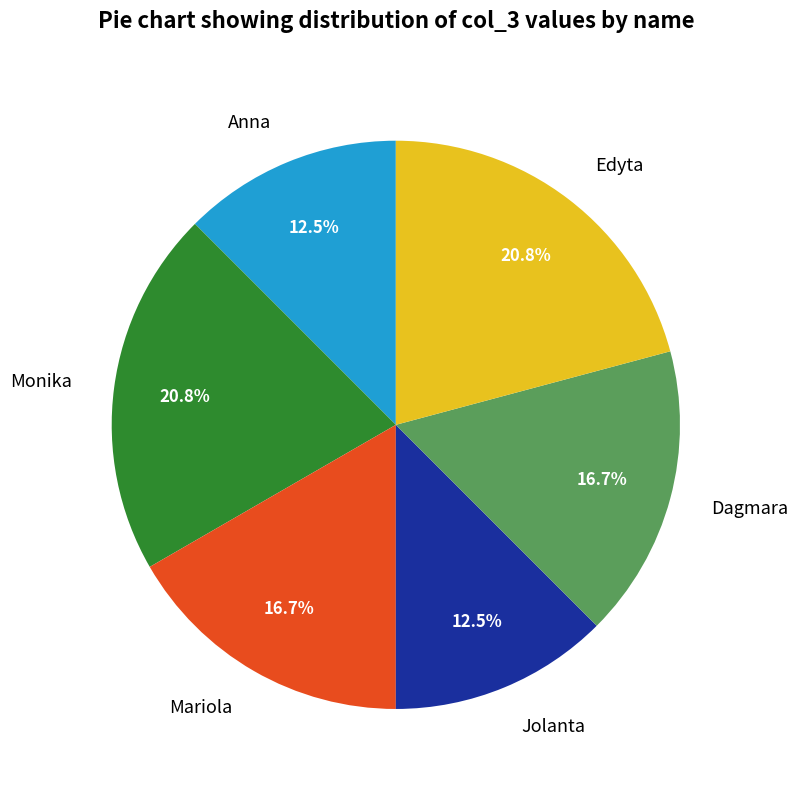

What percentage is the Edyta slice, to the nearest percent?

21%